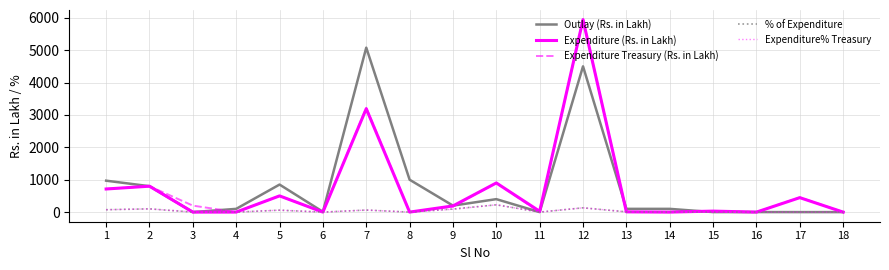

The value of Expenditure Treasury (Rs. in Lakh) at 14 is 0.0. True or false?

True